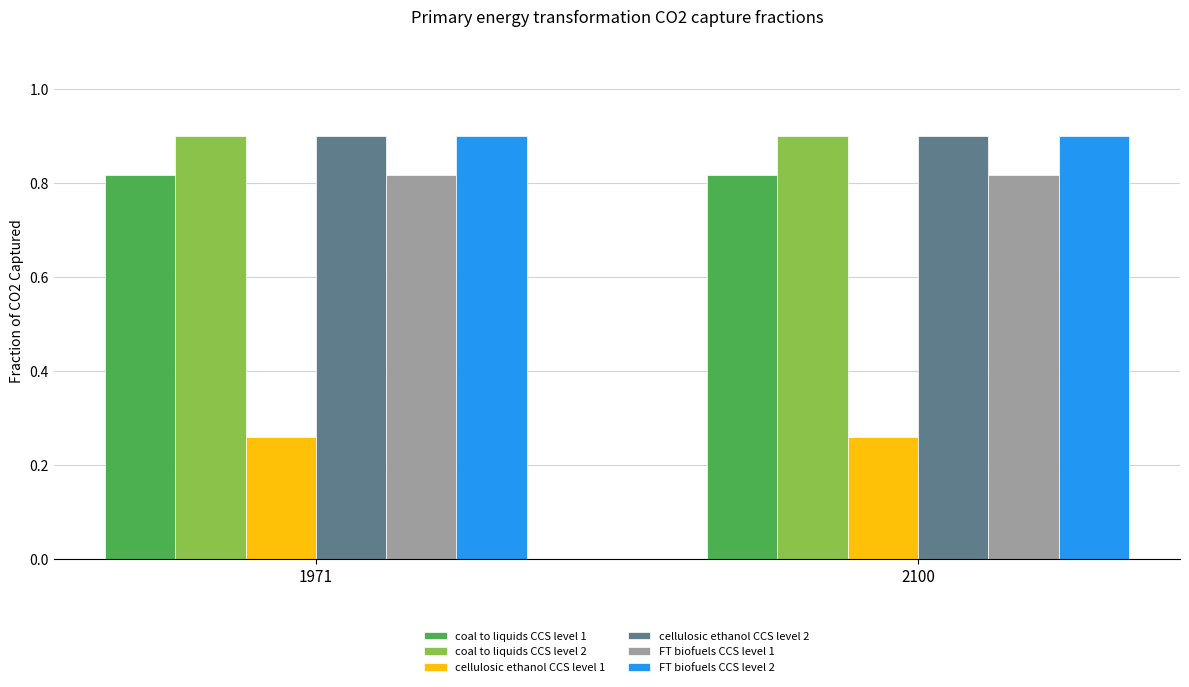

What are all the series names shown in the legend?

coal to liquids CCS level 1, coal to liquids CCS level 2, cellulosic ethanol CCS level 1, cellulosic ethanol CCS level 2, FT biofuels CCS level 1, FT biofuels CCS level 2